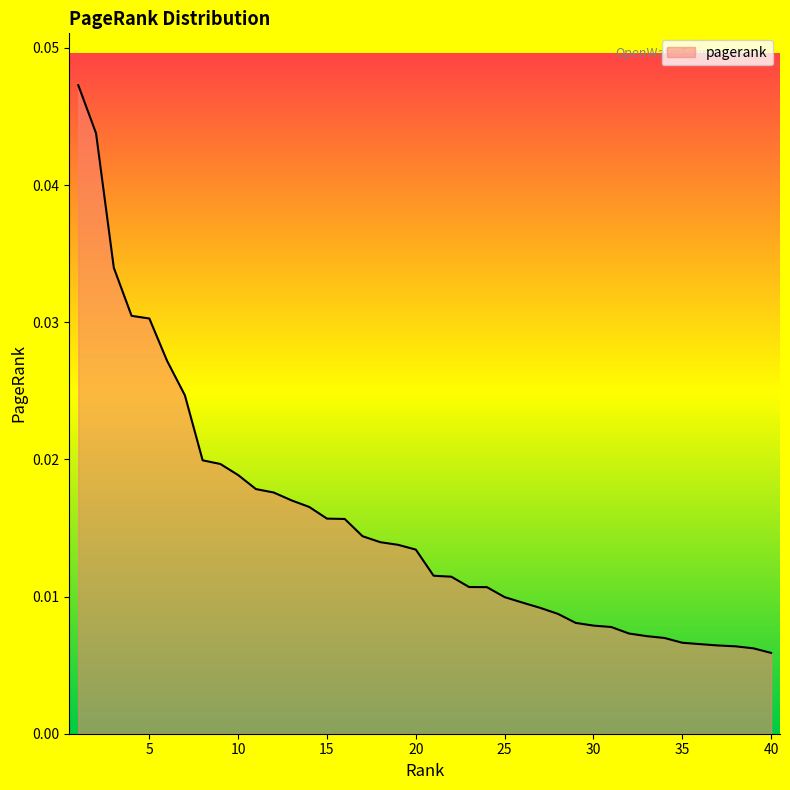

How many lines are shown in the chart?

1